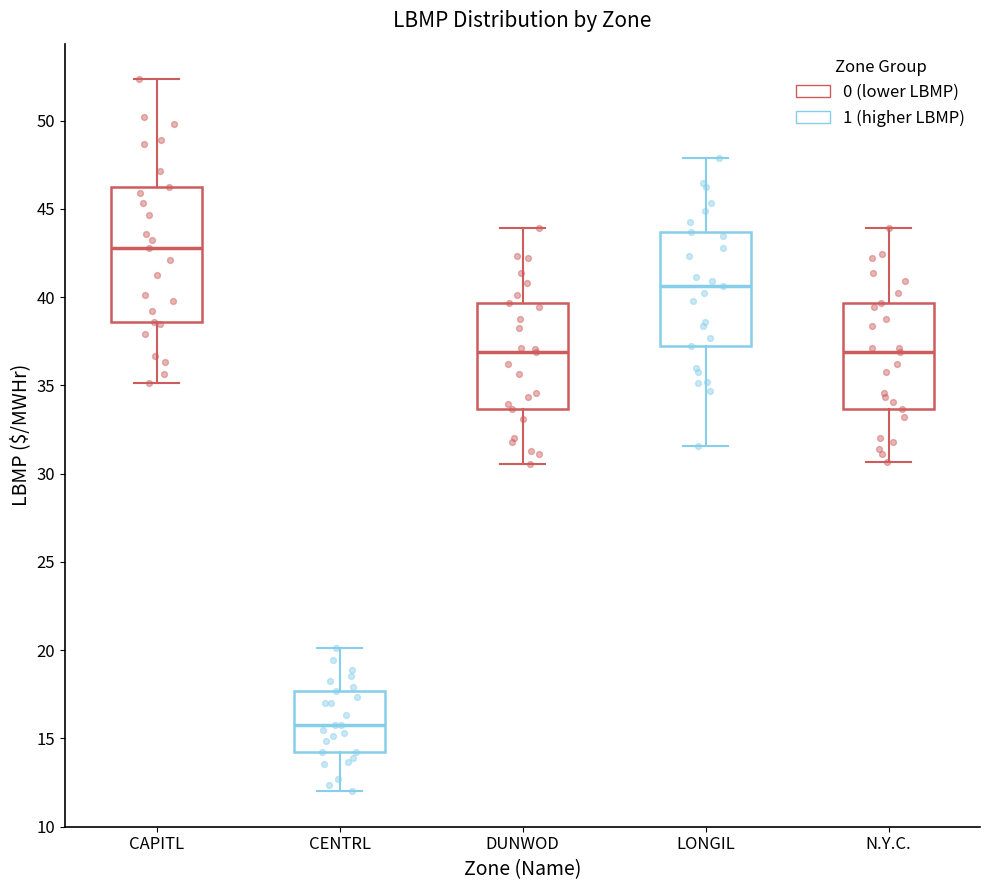

Reading left to right, read every box against the y-axis: the position of its median line, the range the box covers, and the ends of its whiskers. The values are not printed on the chart, so give them approximately, as read against the axis.

CAPITL: median 43.0, box 38.5 to 46.0, whiskers 35.0 to 52.5
CENTRL: median 16.0, box 14.0 to 17.5, whiskers 12.0 to 20.0
DUNWOD: median 37.0, box 33.5 to 39.5, whiskers 30.5 to 44.0
LONGIL: median 40.5, box 37.0 to 43.5, whiskers 31.5 to 48.0
N.Y.C.: median 37.0, box 33.5 to 39.5, whiskers 30.5 to 44.0